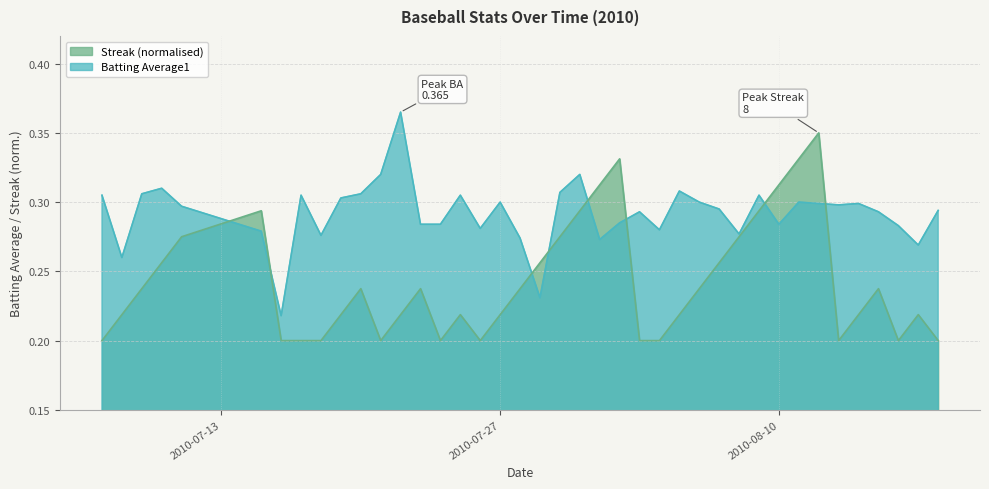

What is the greatest value displayed?

0.4